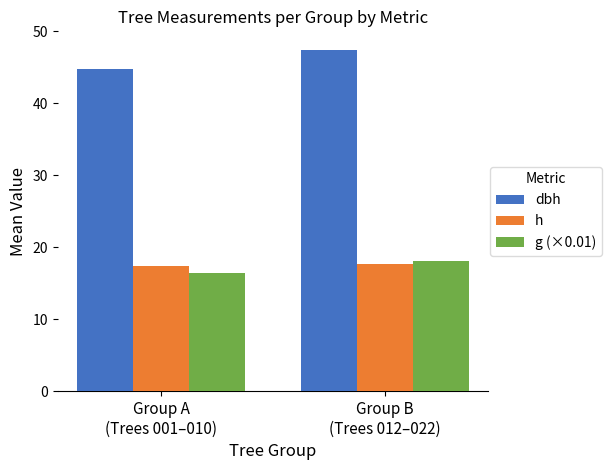

What is the total value across all series at Group A
(Trees 001–010)?

78.5